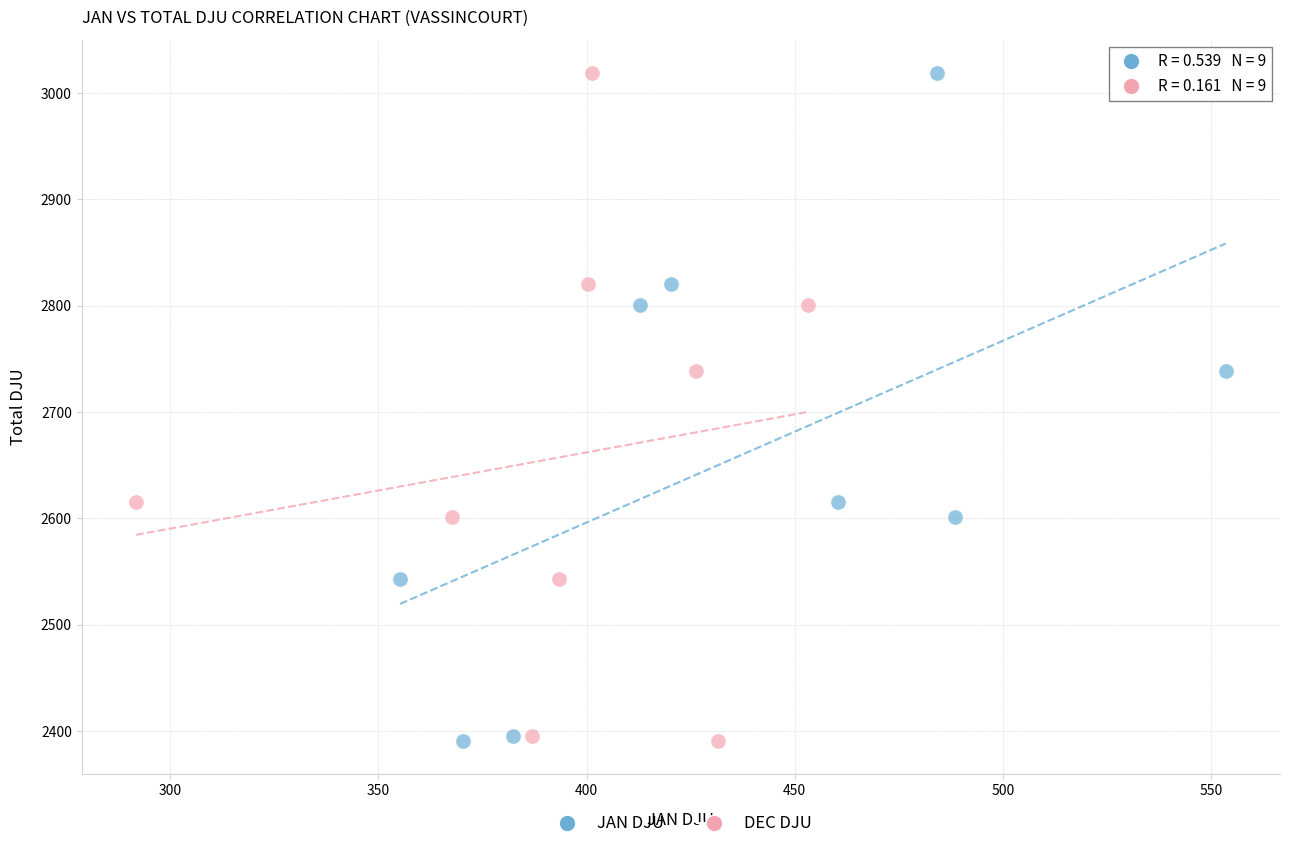

What are all the series names shown in the legend?

JAN DJU, DEC DJU